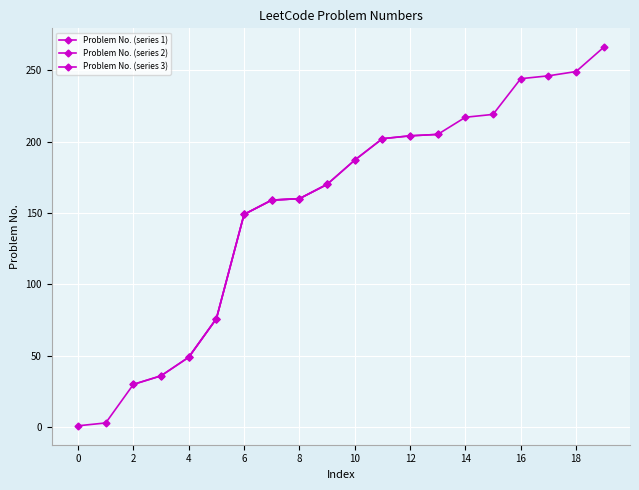

Read the value at 187, to the nearest 50.

200